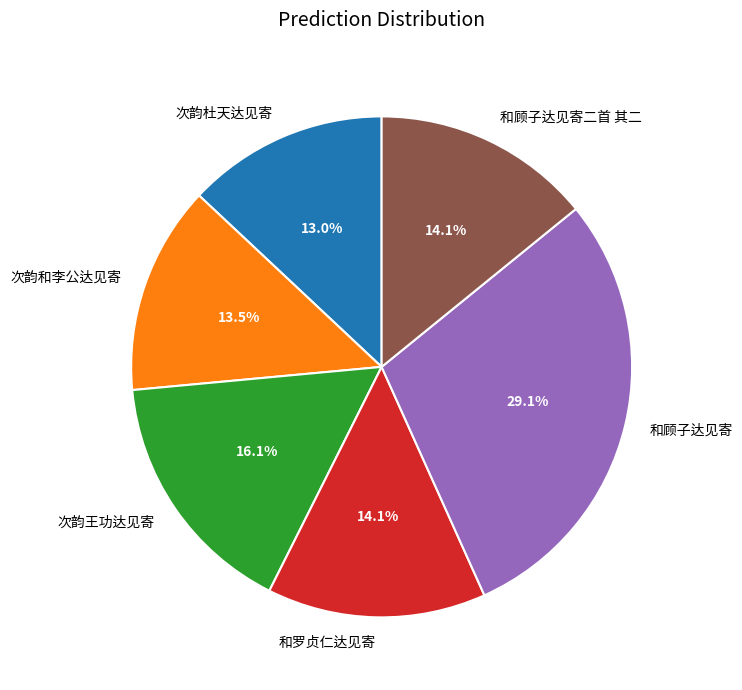

How many segments does this pie chart have?

6